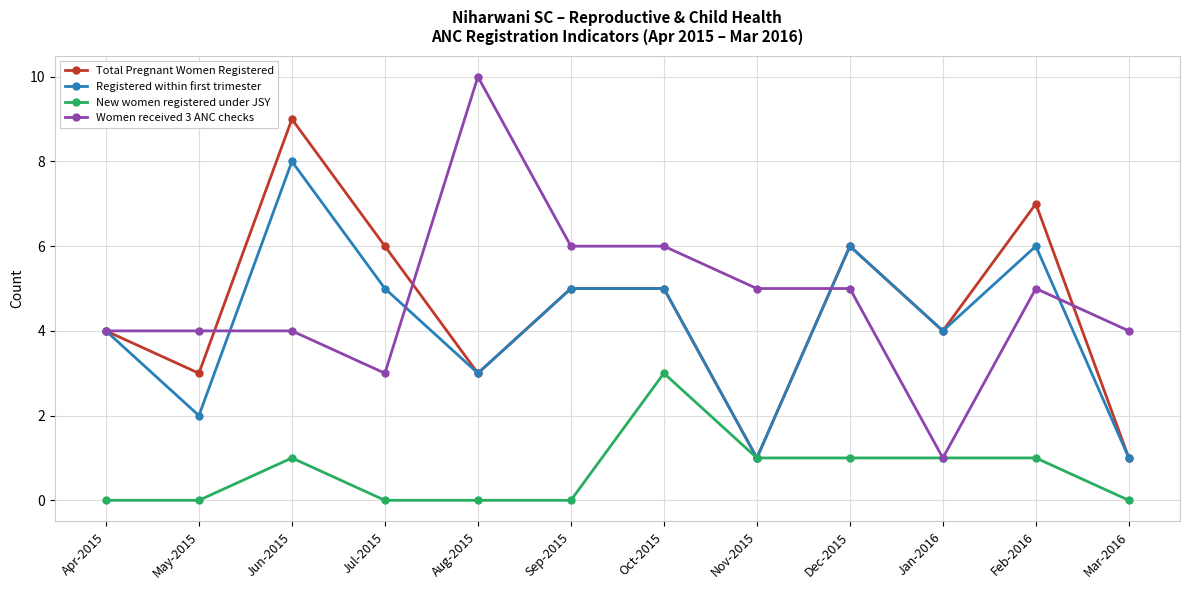

Count the Total Pregnant Women Registered values in the range 3 to 6.

8